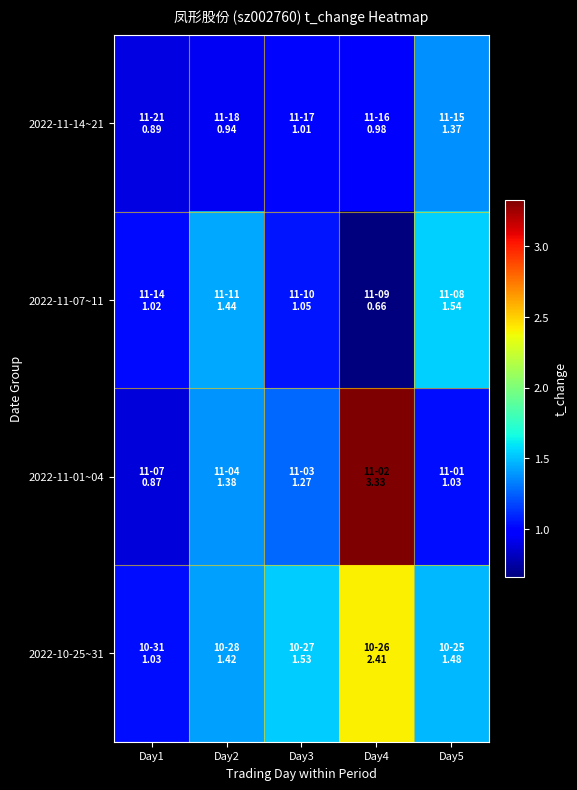

How many distinct data groups are displayed?

4